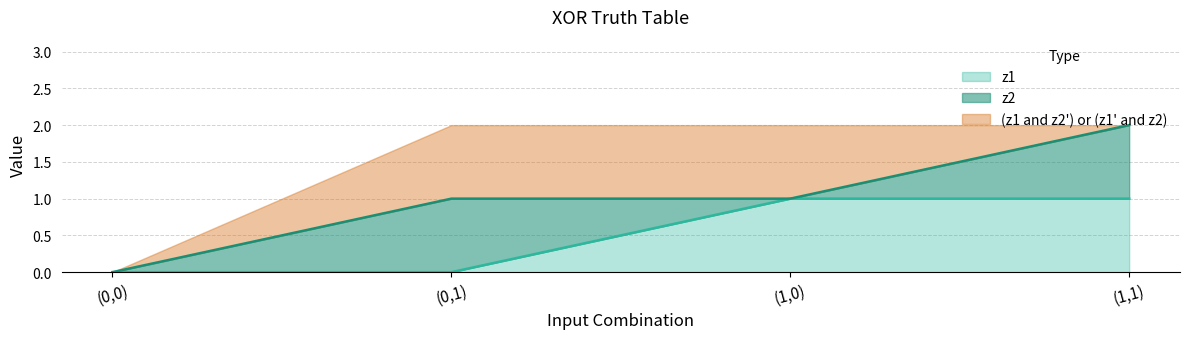

True or false: xor has more than 2 points higher than both neighbors.

False